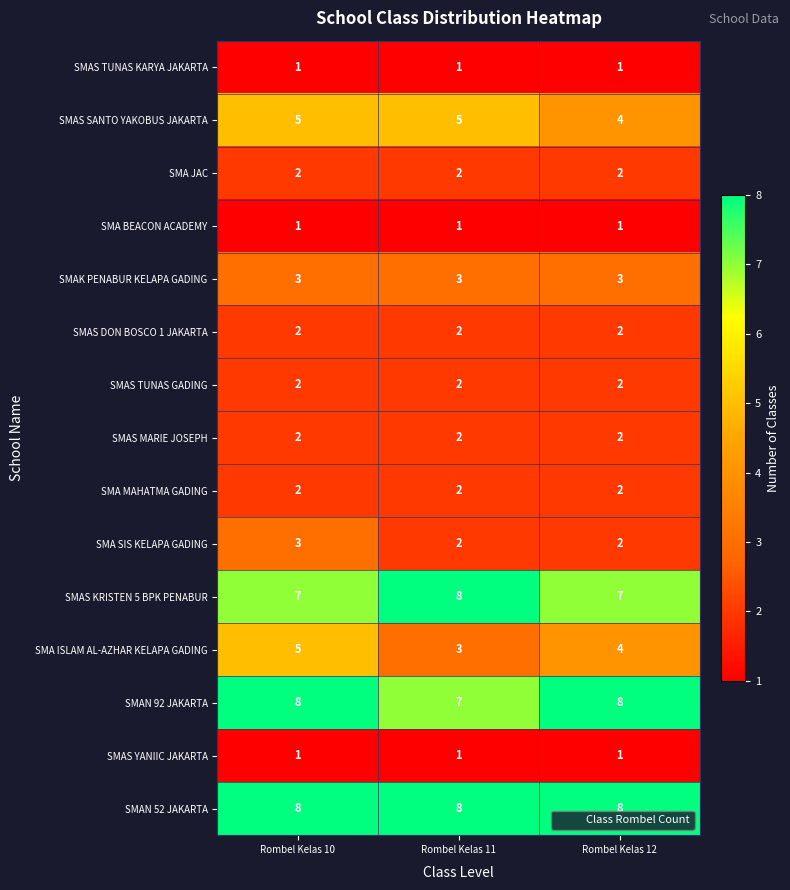

What is the sum of all SMAS SANTO YAKOBUS JAKARTA values?

14